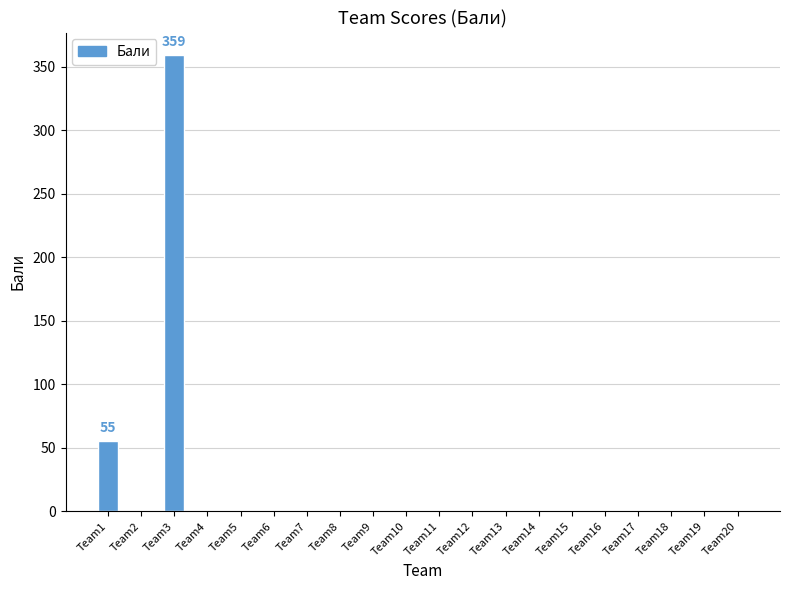

True or false: the data shows 55 at Team1.

True